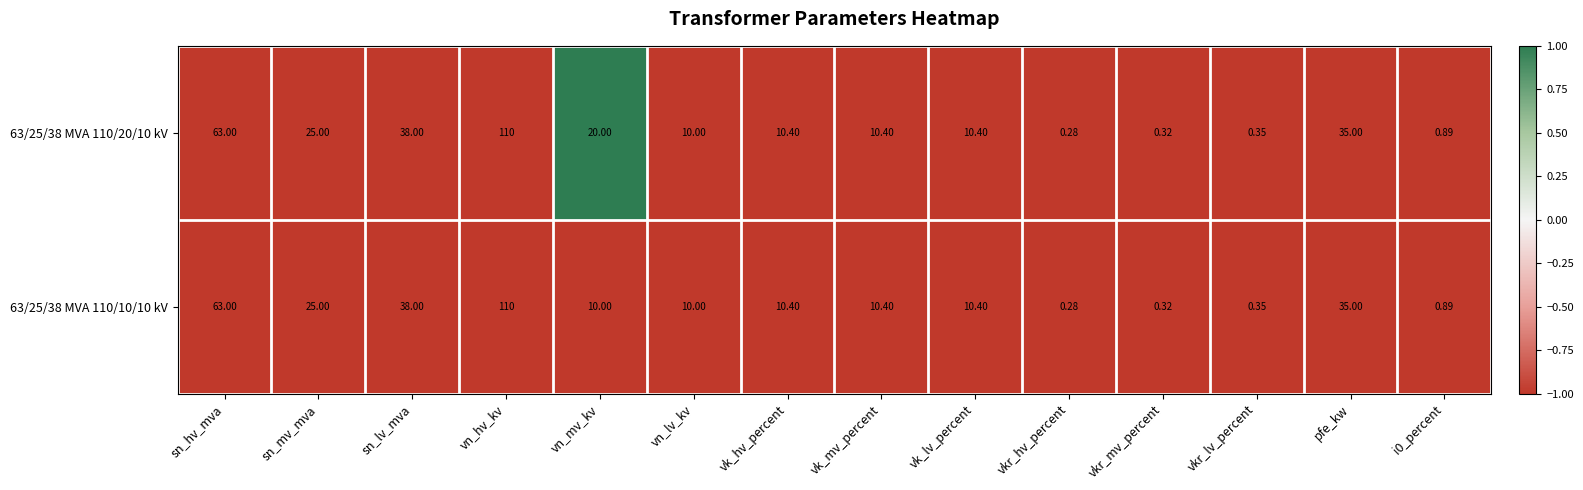

Is the value of 63/25/38 MVA 110/20/10 kV at vkr_mv_percent greater than the value of 63/25/38 MVA 110/10/10 kV at vkr_hv_percent?

Yes